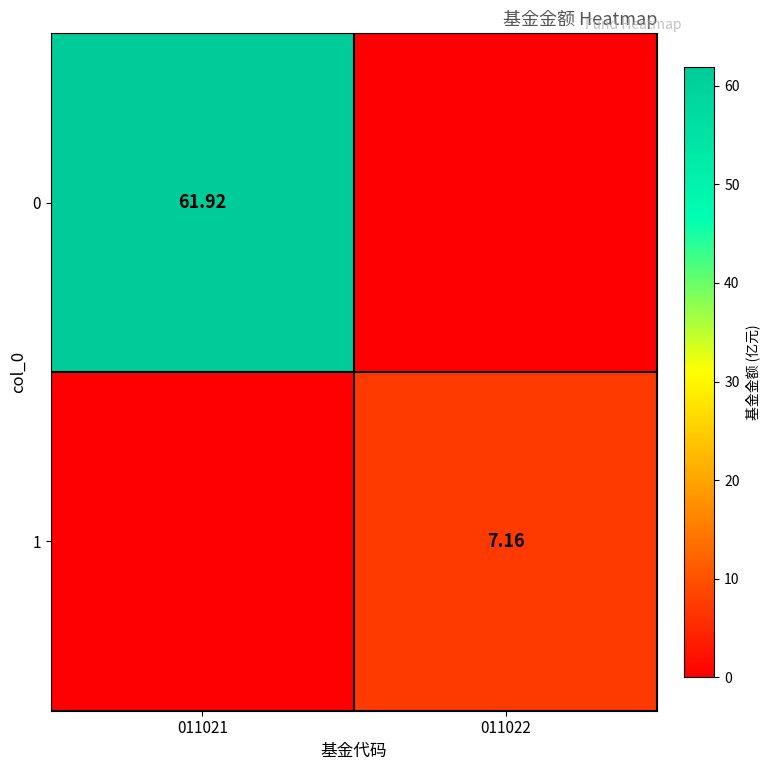

At which category is the sum across all series the highest?

011021